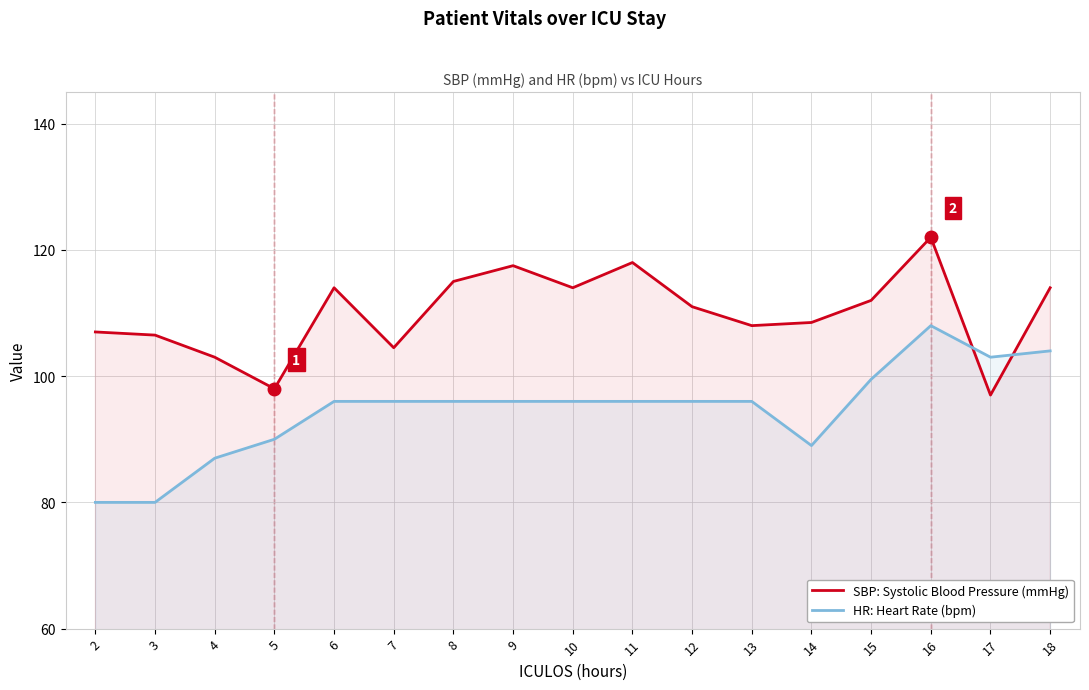

What are all the series names shown in the legend?

SBP: Systolic Blood Pressure (mmHg), HR: Heart Rate (bpm)